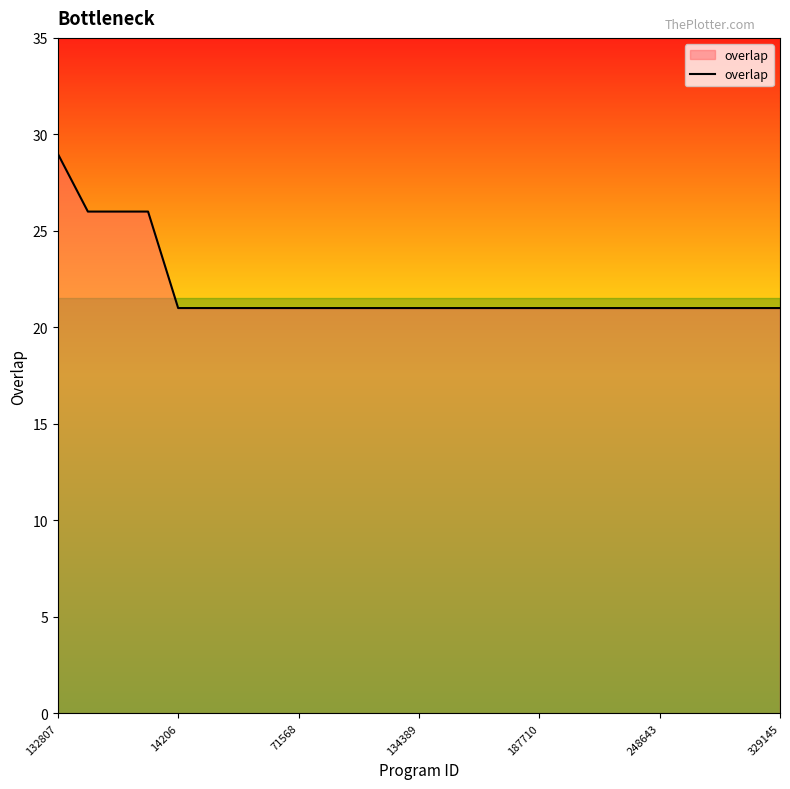

What is the minimum value shown in the chart?

21